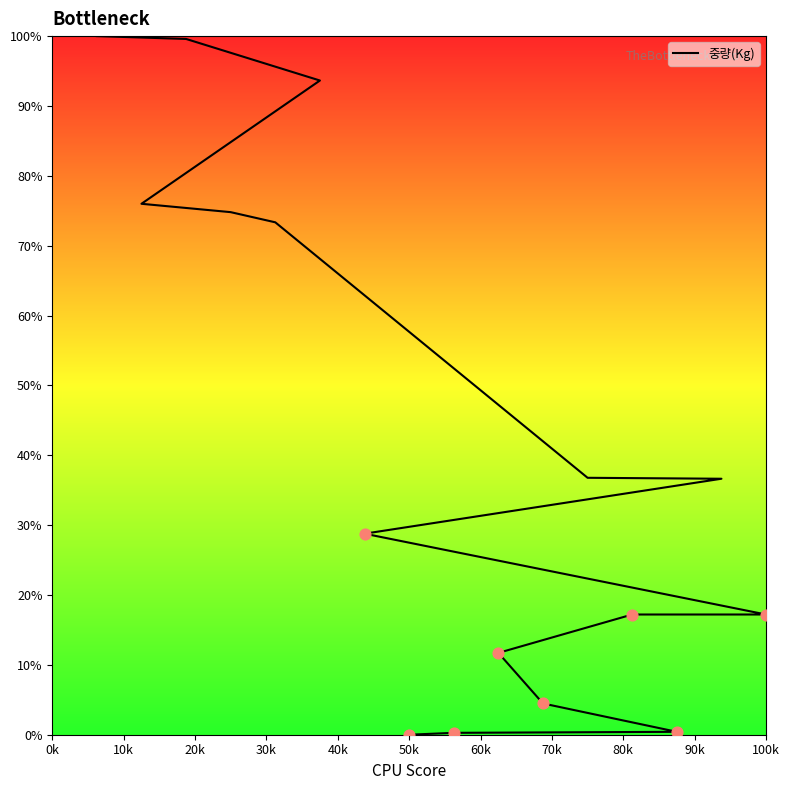

What is the ratio of the value at 20k to the value at 10k?

0.9